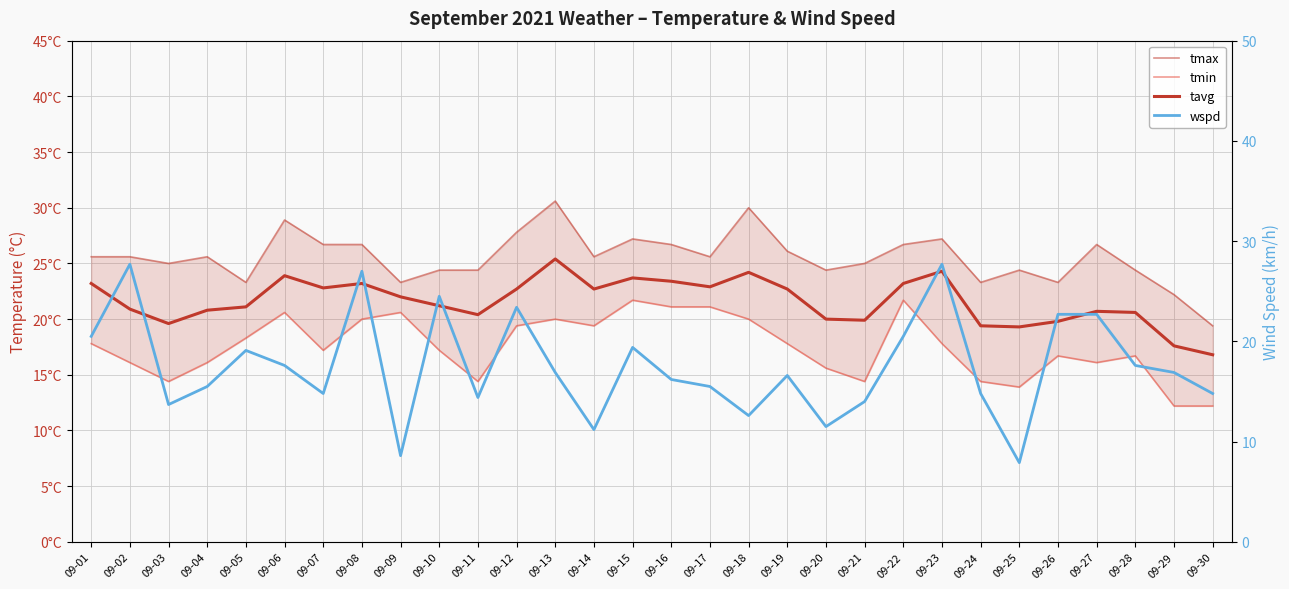

How many lines are shown in the chart?

4